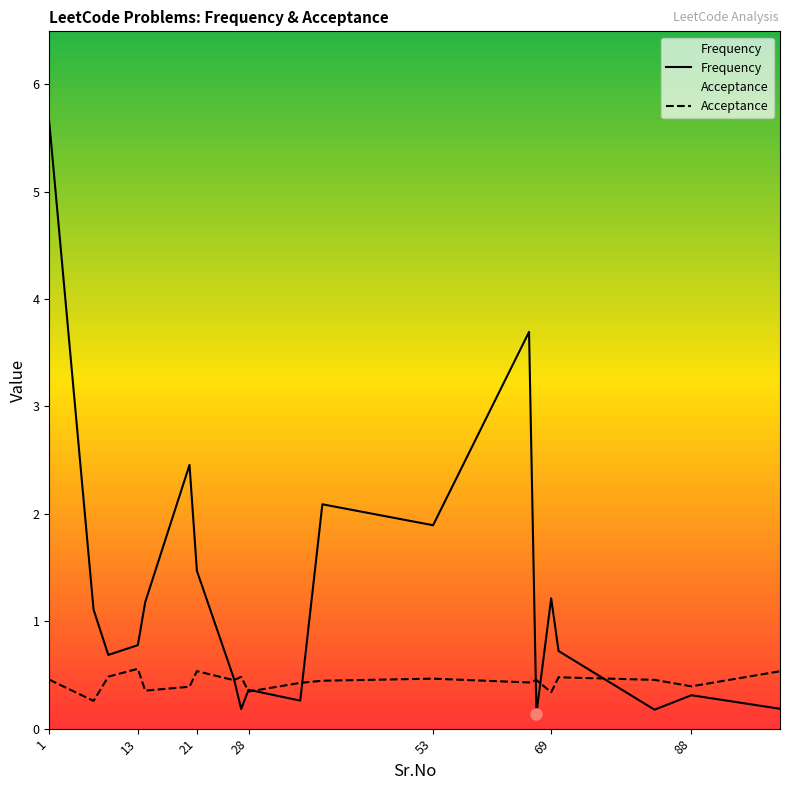

Which label corresponds to the largest value in the chart?

1